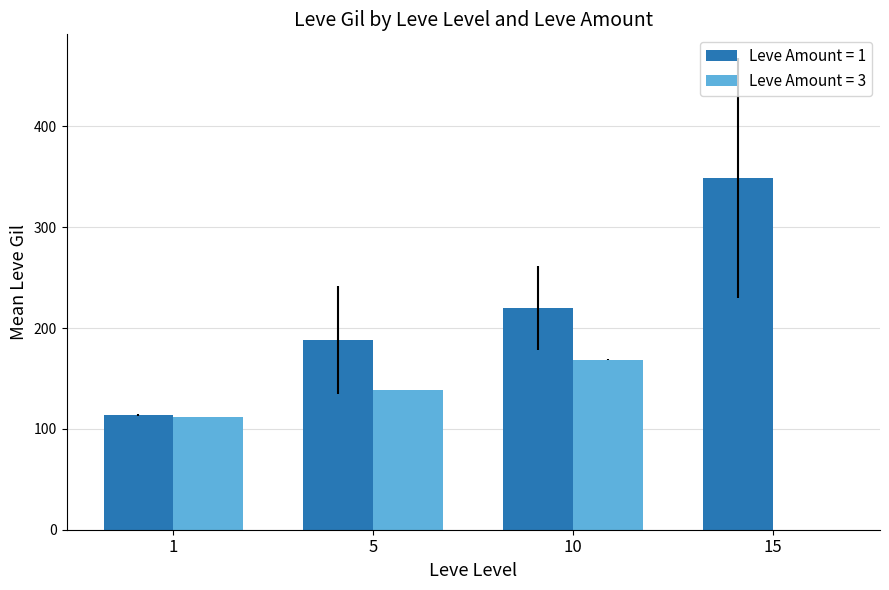

Which series changed the most between 1 and 10?

Leve Amount = 1